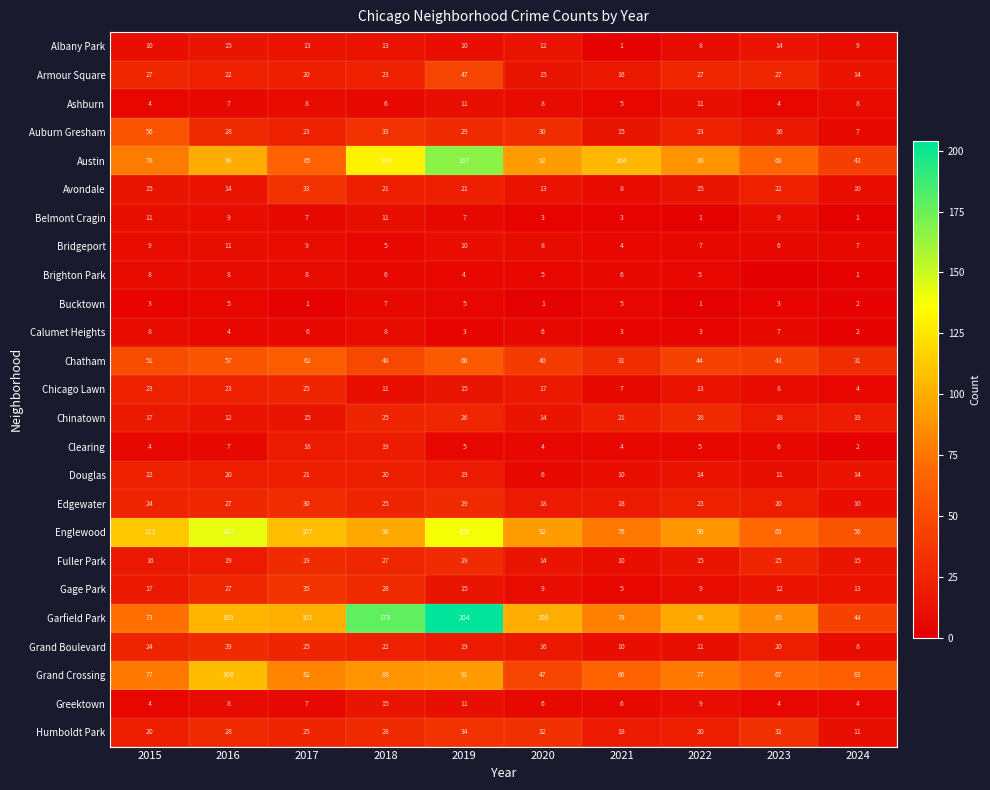

Which has a higher value, 2024 or 2023?

2023